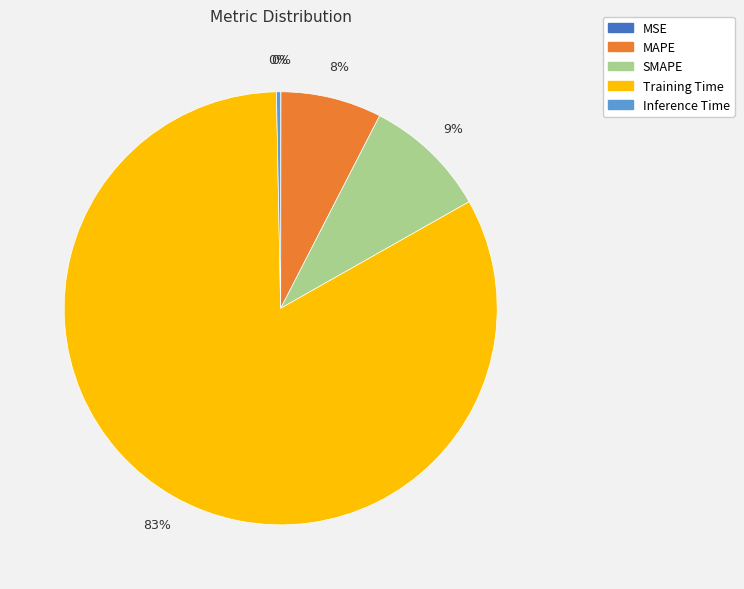

Do Training Time and Inference Time together represent more than half of the pie?

Yes